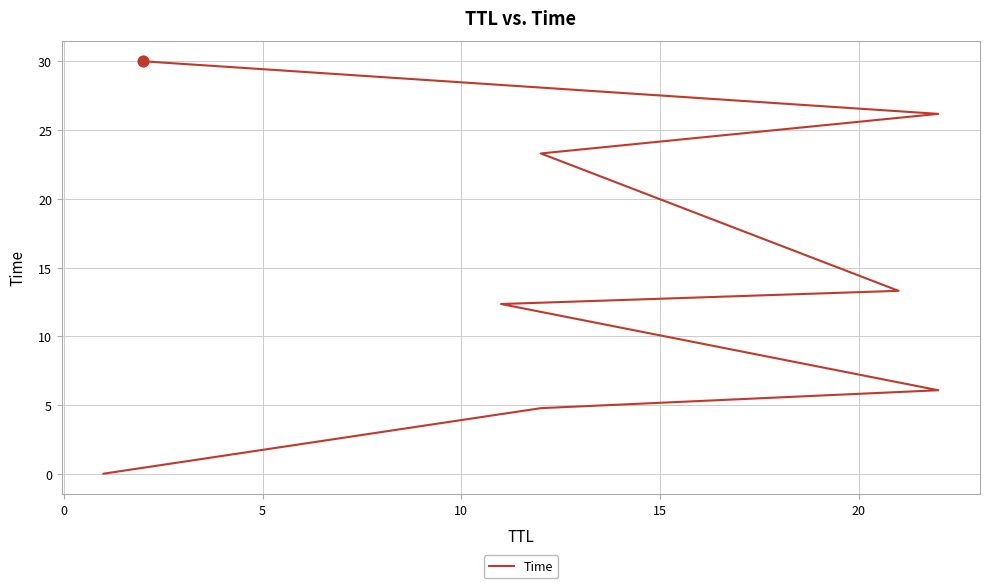

Approximately how many times larger is the value at 15 compared to 0?

2.8